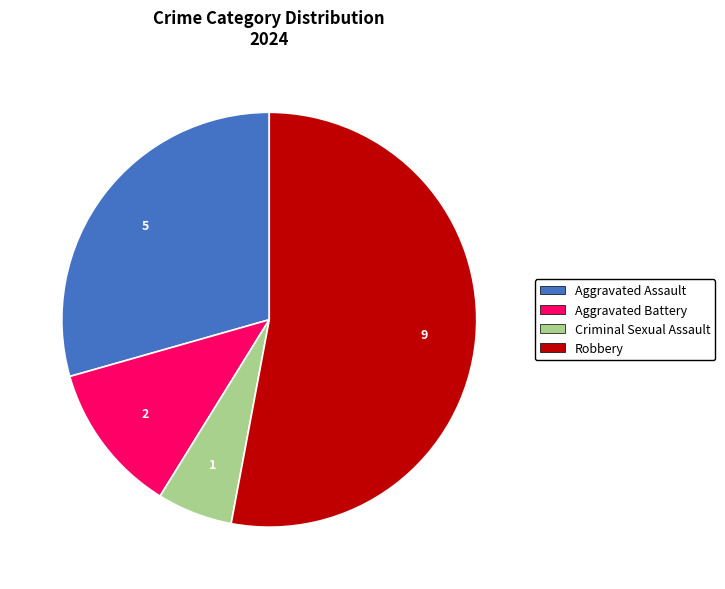

Is there a majority slice in this chart?

Yes